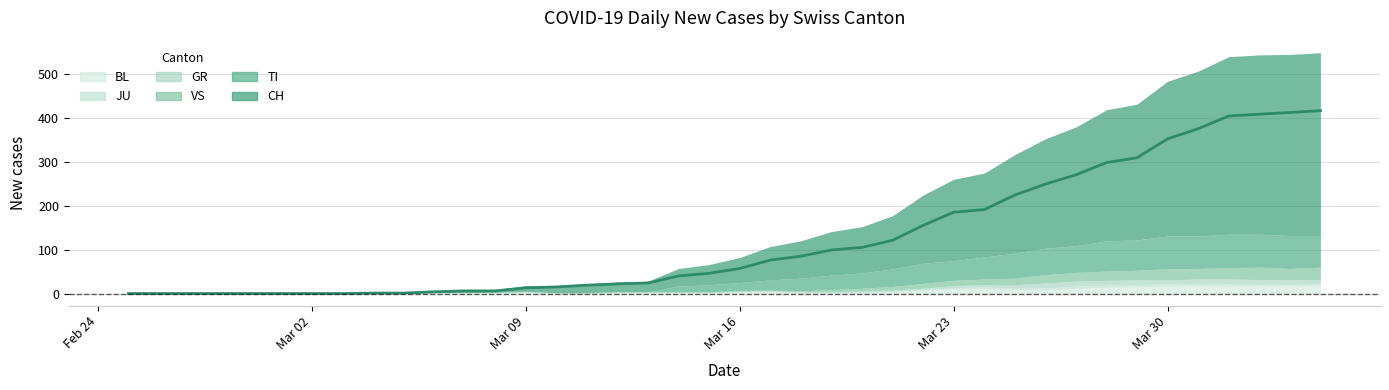

Is the value of VS at 22 greater than the value of CH at 24?

No